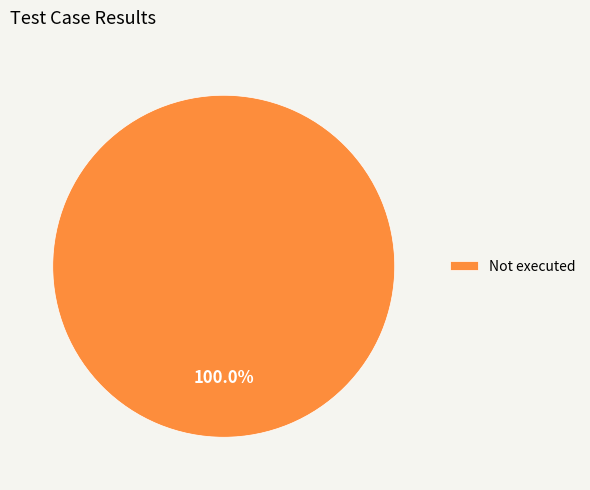

Does Not executed account for over 50% of the chart?

Yes